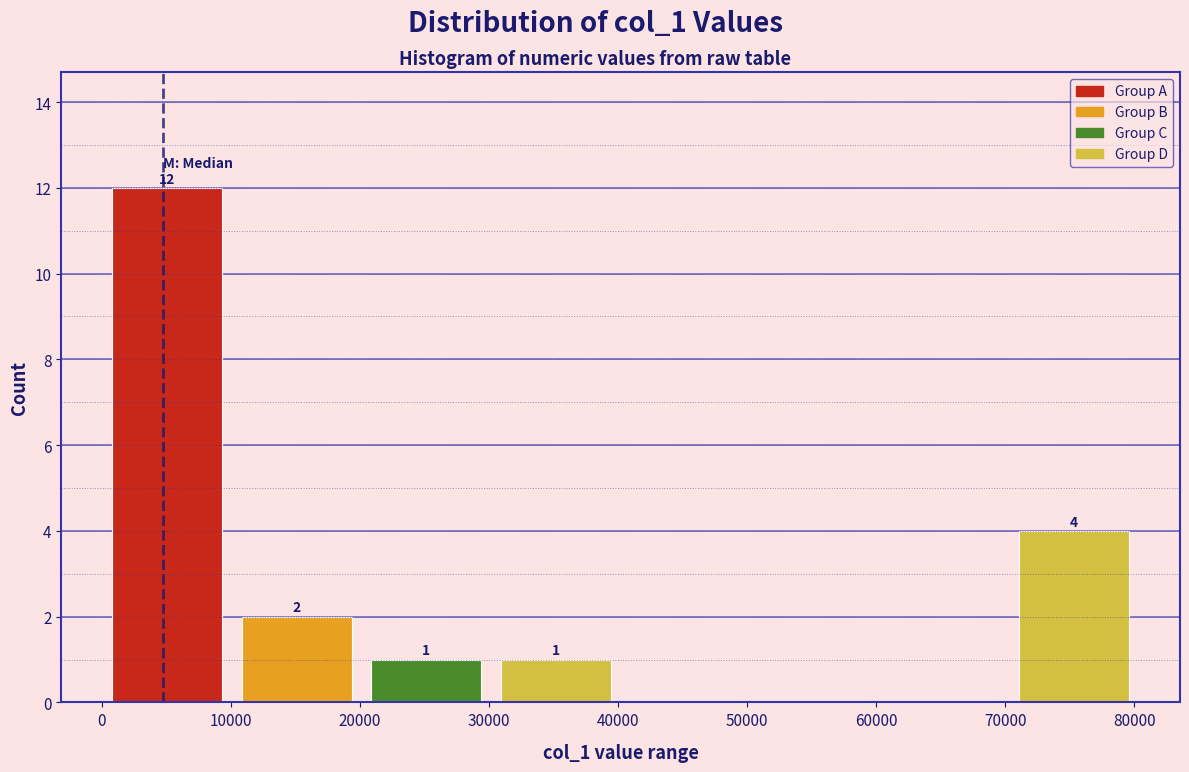

Which range on the x-axis has the tallest bar?

0 to 10000